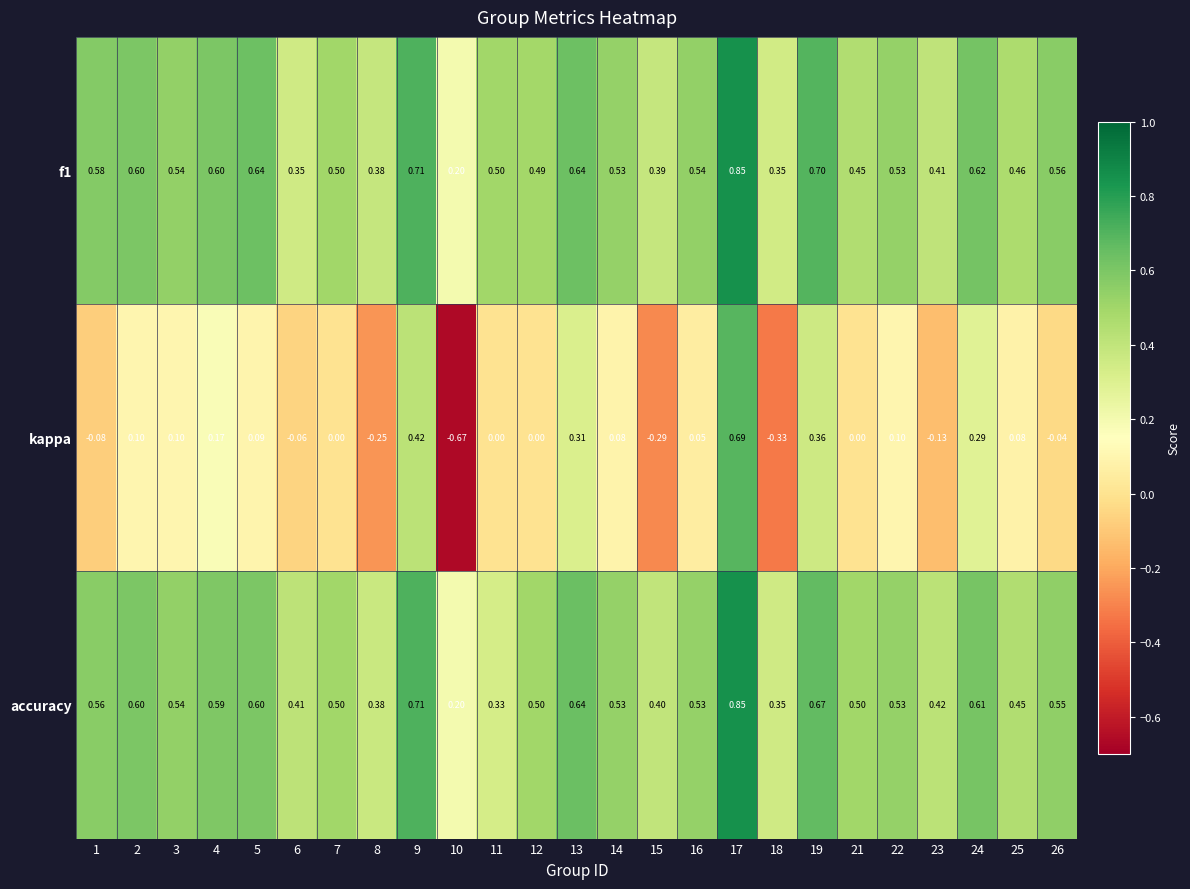

Which series has the widest spread of values?

kappa